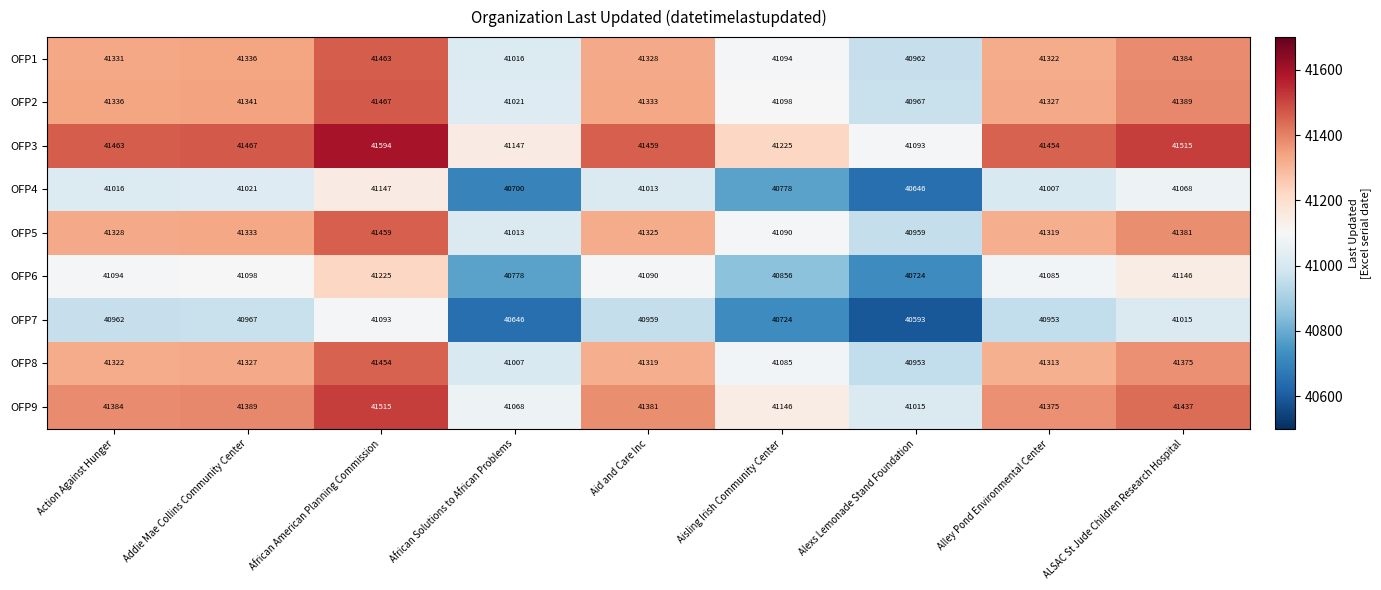

At which label does OFP1 first exceed 41328?

Action Against Hunger